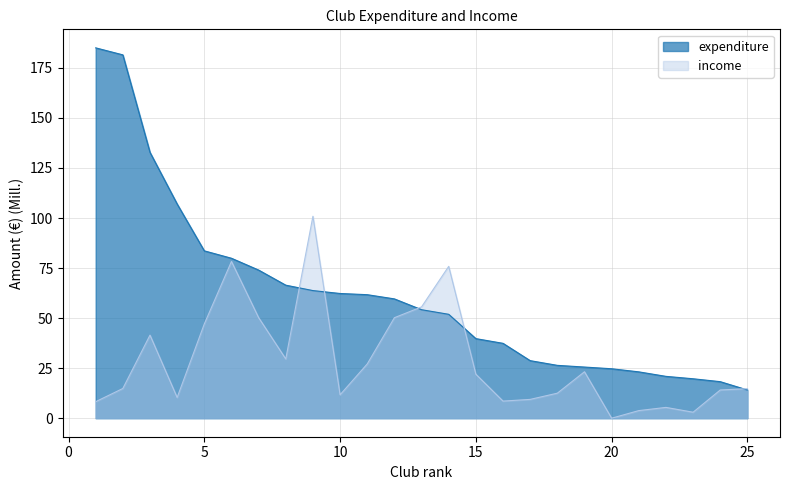

Where is income nearest to the value 50?

12